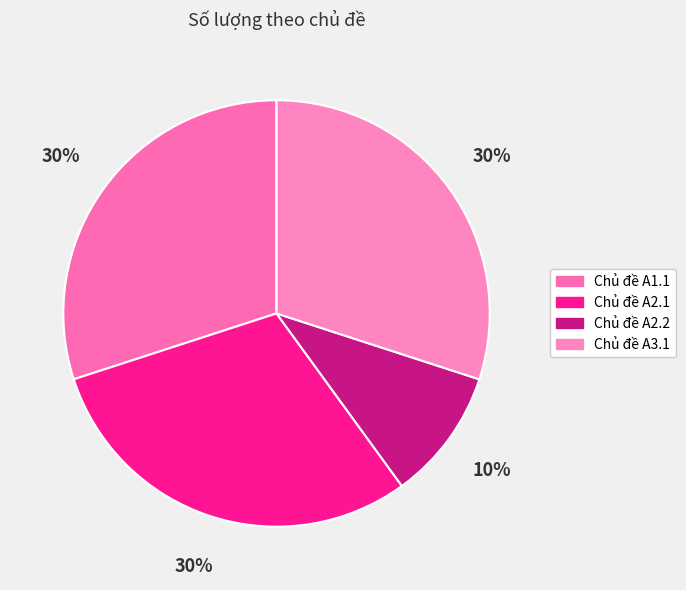

Which slice is the smallest?

Chủ đề A2.2